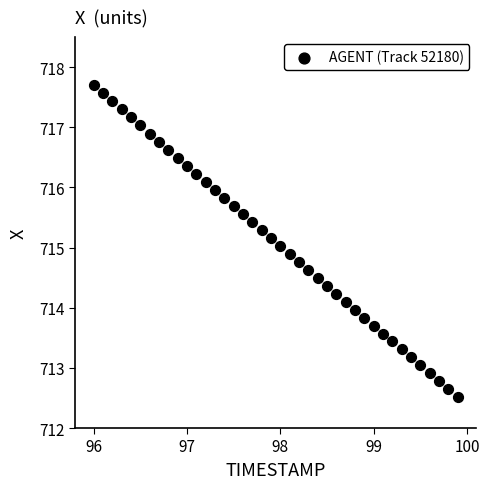

What is the range of X values (max minus min)?

3.9